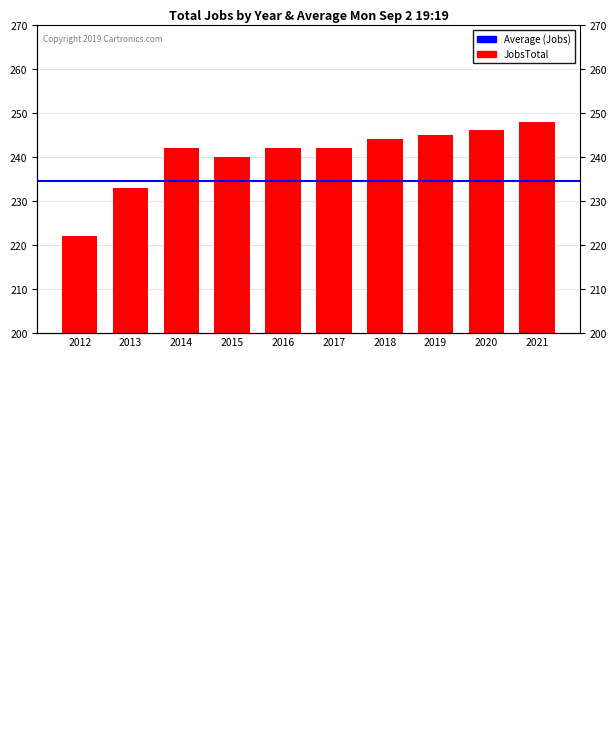

What is the greatest value displayed?

248